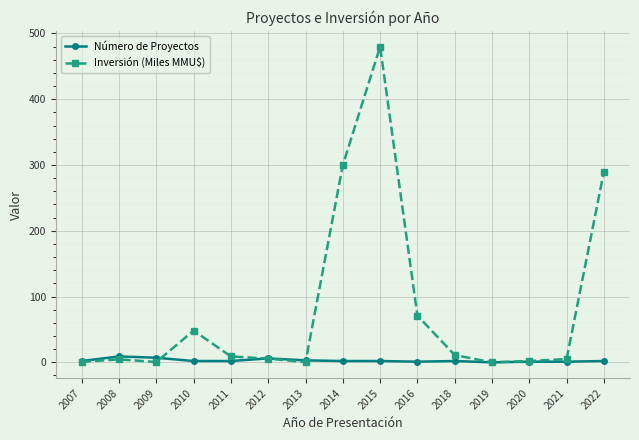

What is the approximate value of Número de Proyectos at 2022?

2.0